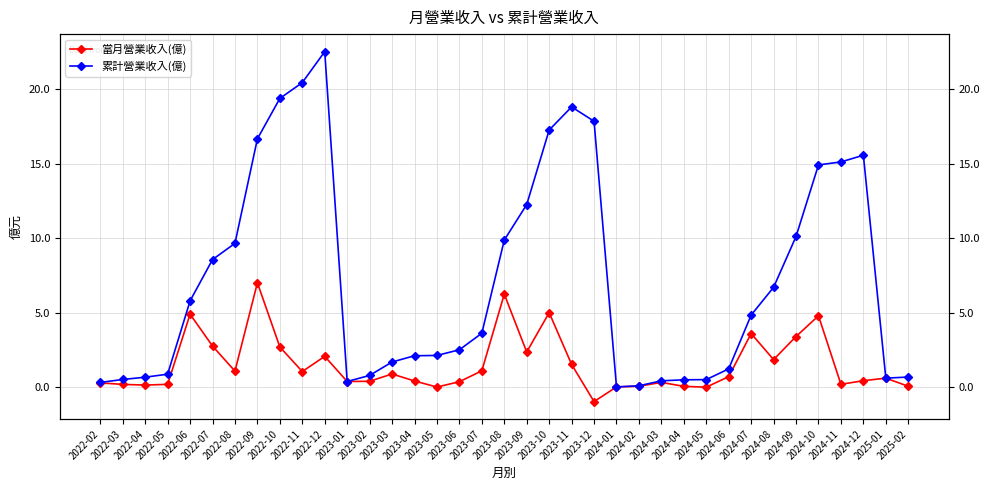

Reading right to left, extract all data points from this chart.

當月營業收入(億): 2025-02=0.1	2025-01=0.6	2024-12=0.4	2024-11=0.2	2024-10=4.8	2024-09=3.4	2024-08=1.9	2024-07=3.6	2024-06=0.7	2024-05=0.0	2024-04=0.1	2024-03=0.3	2024-02=0.1	2024-01=0.0	2023-12=-1.0	2023-11=1.5	2023-10=5.0	2023-09=2.4	2023-08=6.2	2023-07=1.1	2023-06=0.4	2023-05=0.0	2023-04=0.4	2023-03=0.9	2023-02=0.4	2023-01=0.4	2022-12=2.1	2022-11=1.1	2022-10=2.7	2022-09=7.0	2022-08=1.1	2022-07=2.8	2022-06=4.9	2022-05=0.2	2022-04=0.2	2022-03=0.2	2022-02=0.3
累計營業收入(億): 2025-02=0.7	2025-01=0.6	2024-12=15.6	2024-11=15.1	2024-10=14.9	2024-09=10.1	2024-08=6.7	2024-07=4.8	2024-06=1.2	2024-05=0.5	2024-04=0.5	2024-03=0.4	2024-02=0.1	2024-01=0.0	2023-12=17.9	2023-11=18.8	2023-10=17.3	2023-09=12.3	2023-08=9.9	2023-07=3.6	2023-06=2.5	2023-05=2.1	2023-04=2.1	2023-03=1.7	2023-02=0.8	2023-01=0.4	2022-12=22.5	2022-11=20.4	2022-10=19.4	2022-09=16.7	2022-08=9.7	2022-07=8.6	2022-06=5.8	2022-05=0.9	2022-04=0.7	2022-03=0.5	2022-02=0.3